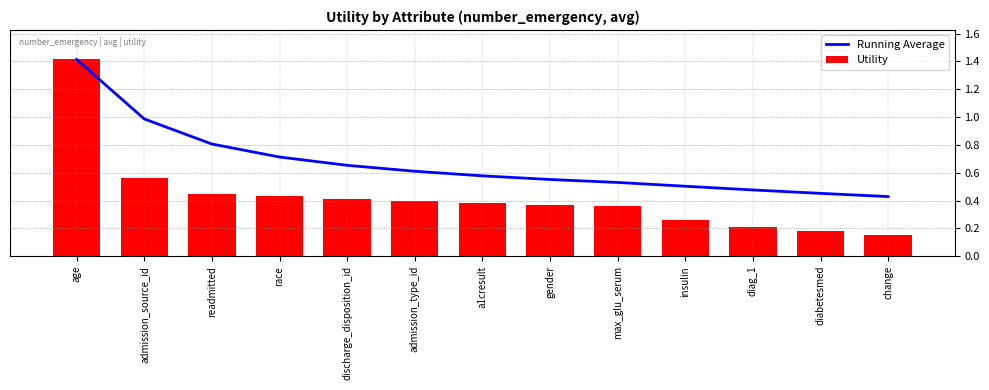

Rank the categories by Utility value from highest to lowest.

age, admission_source_id, readmitted, race, discharge_disposition_id, admission_type_id, a1cresult, gender, max_glu_serum, insulin, diag_1, diabetesmed, change